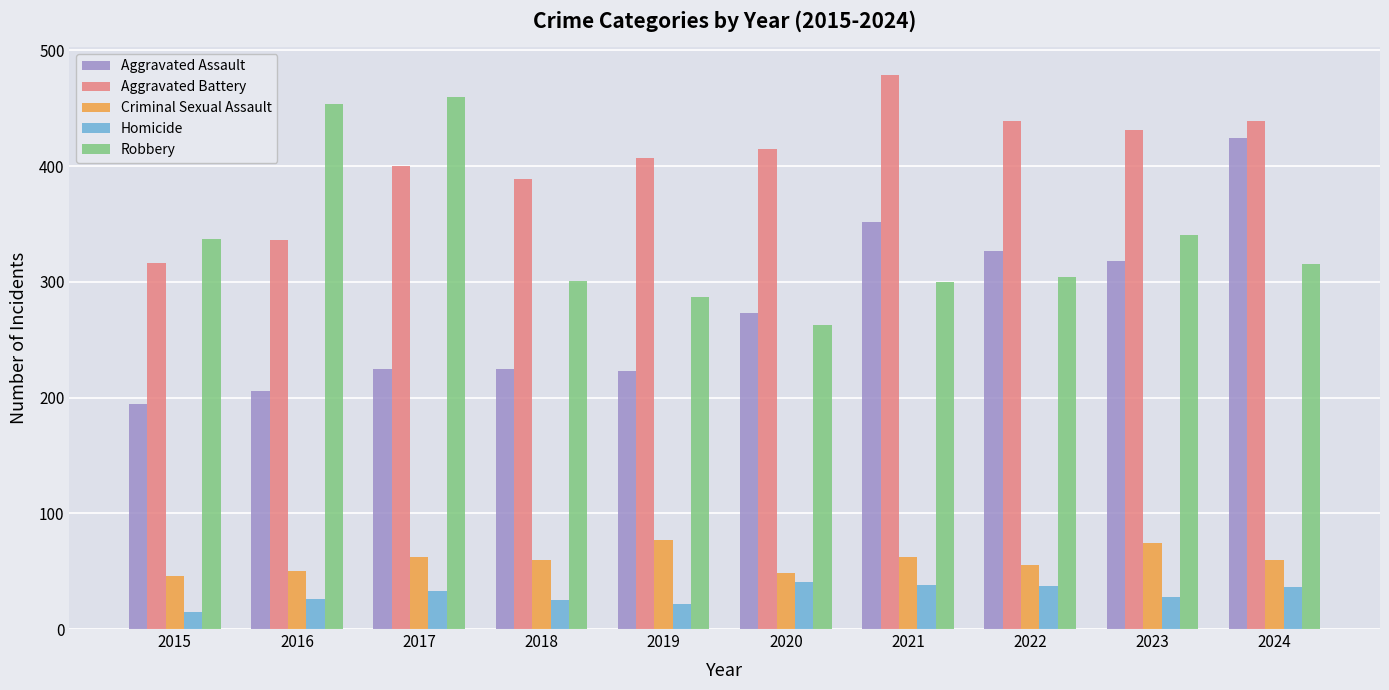

Rank the series at 2017 from lowest to highest value.

Homicide, Criminal Sexual Assault, Aggravated Assault, Aggravated Battery, Robbery